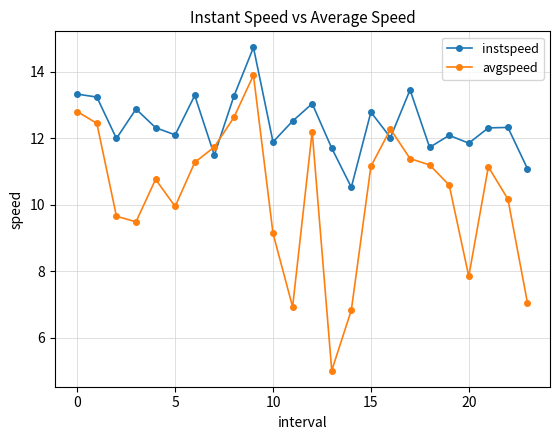

List the series in order of their peak value, highest first.

instspeed, avgspeed